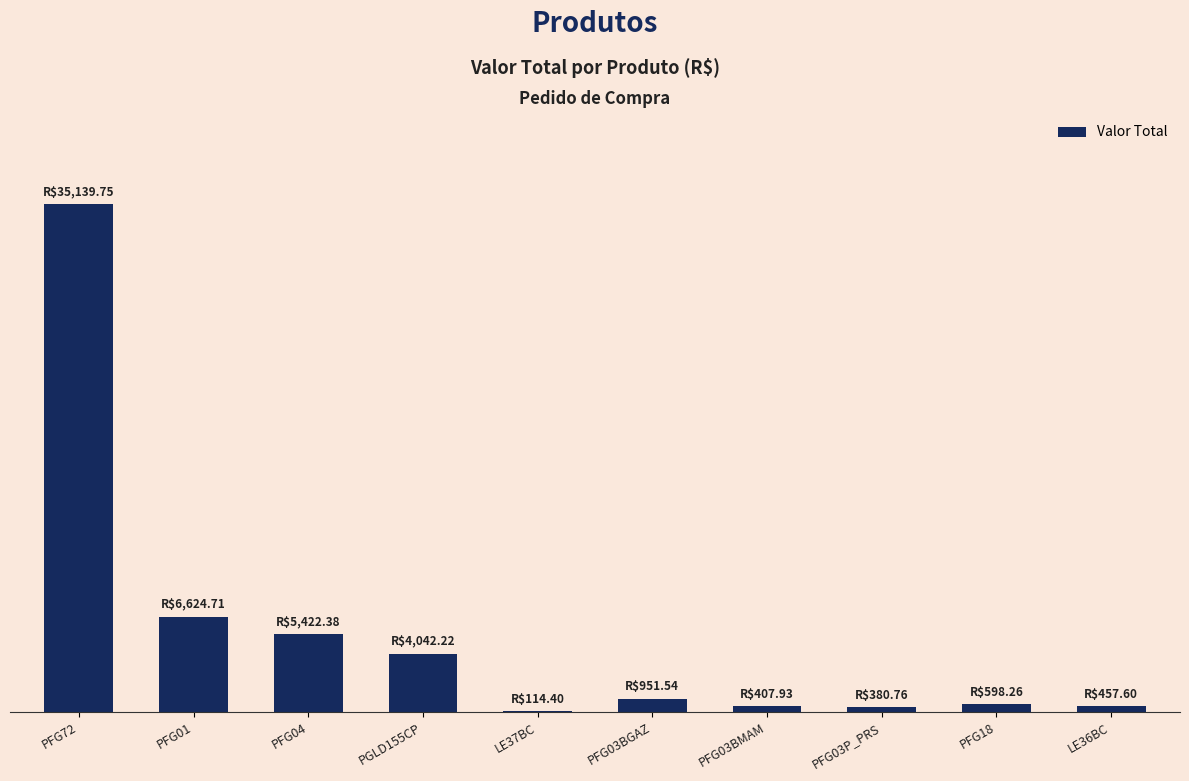

Are the bars horizontal?

No